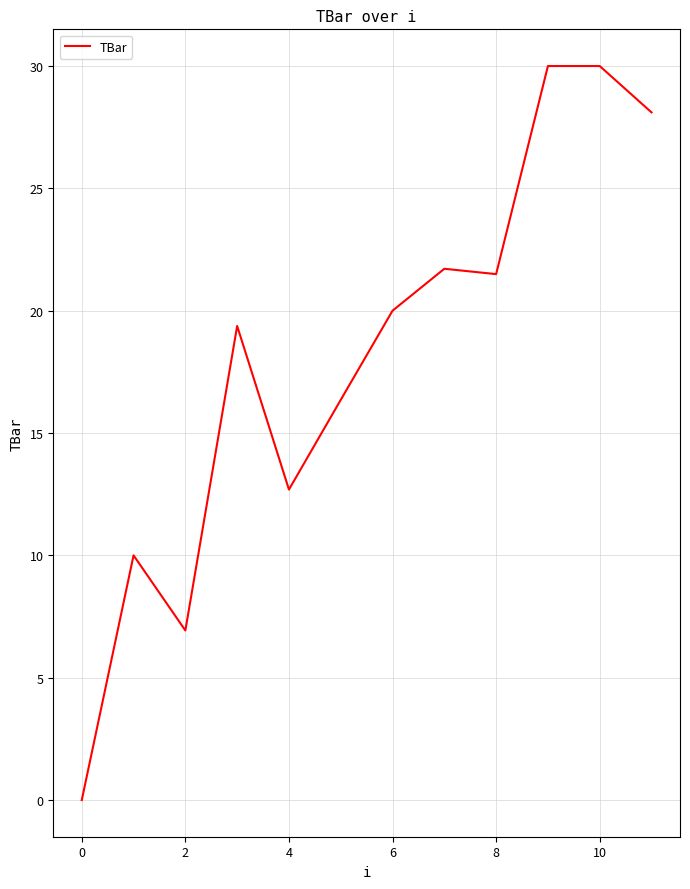

What is the maximum value shown in the chart?

30.0